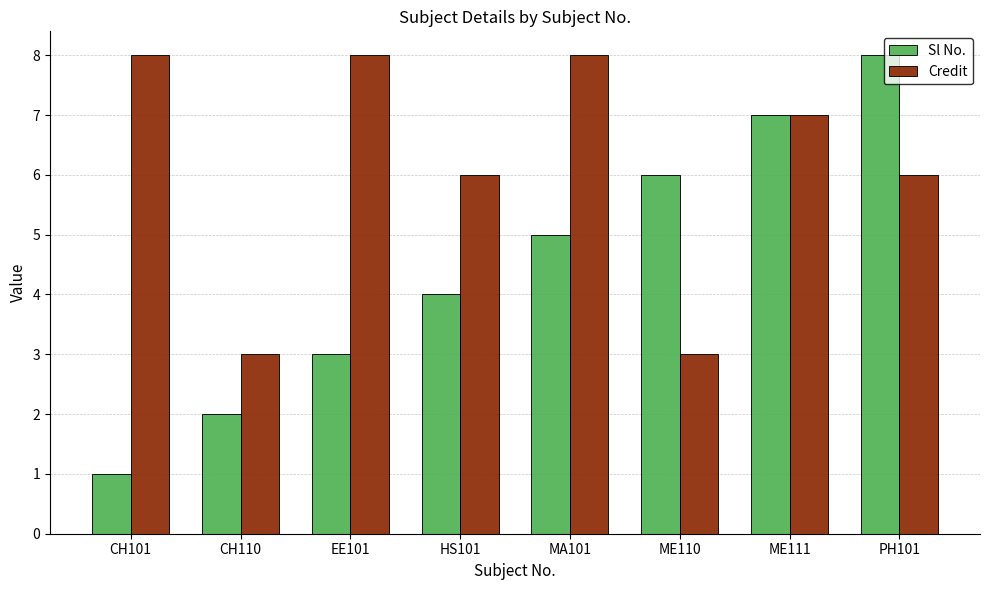

What is the minimum value for Sl No.?

1